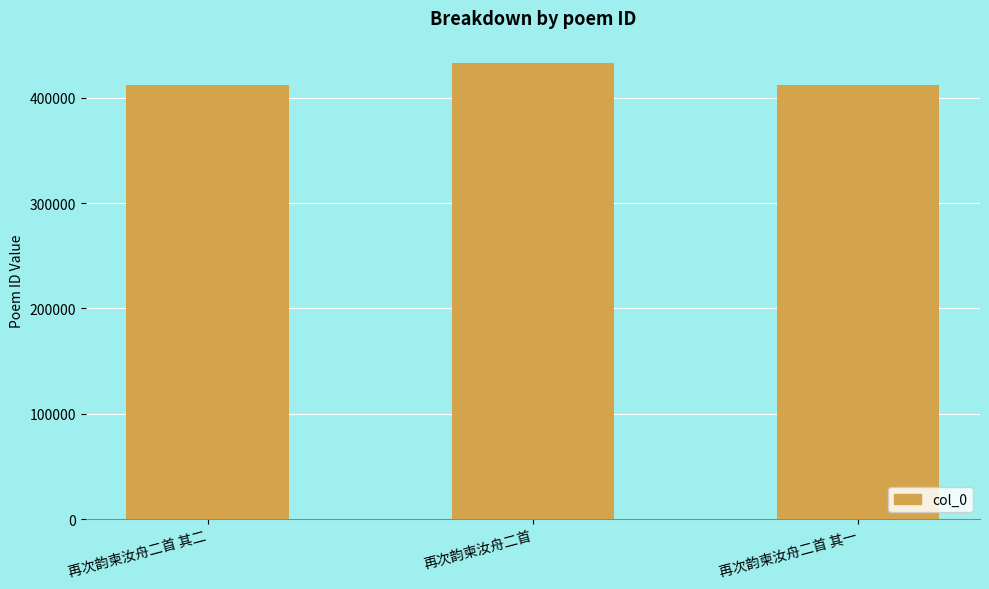

What is the difference between the maximum and minimum values?

20556